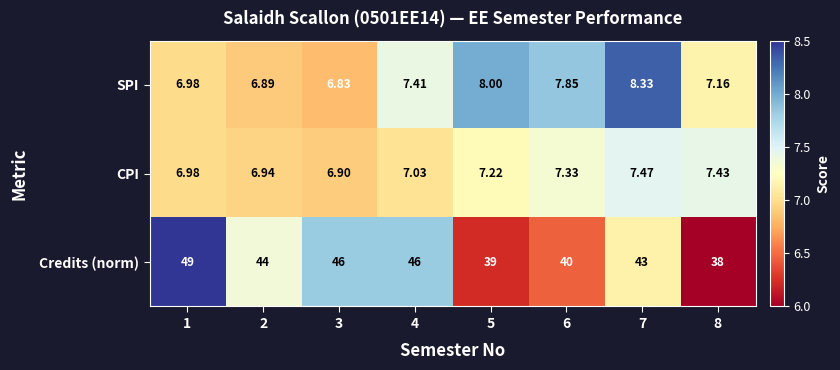

Count the number of categories in the chart.

8